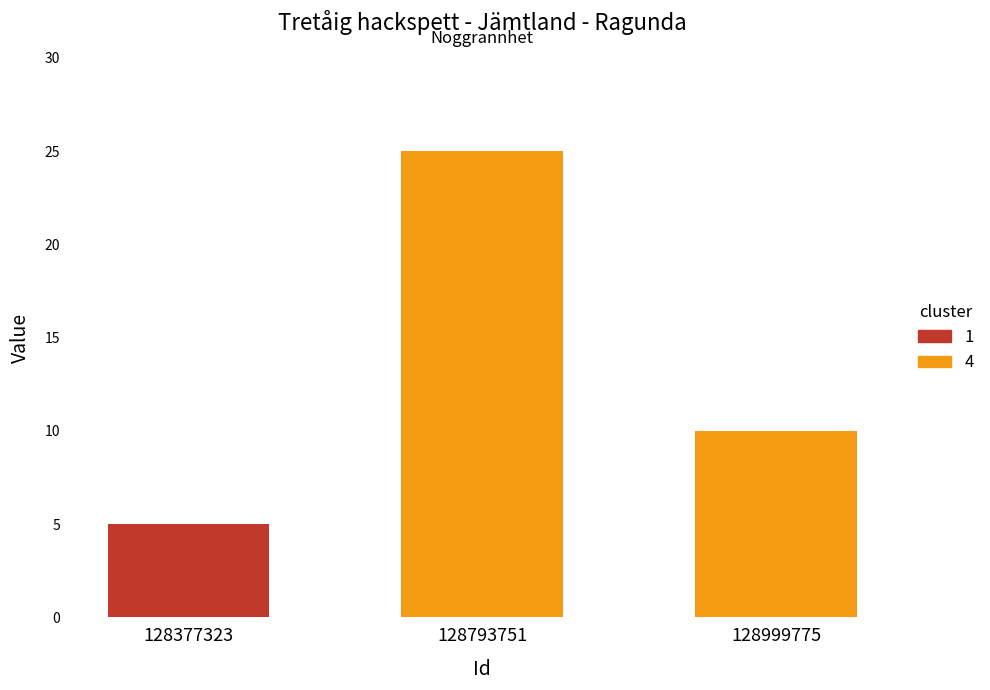

List the labels in order of value, largest first.

128793751, 128999775, 128377323